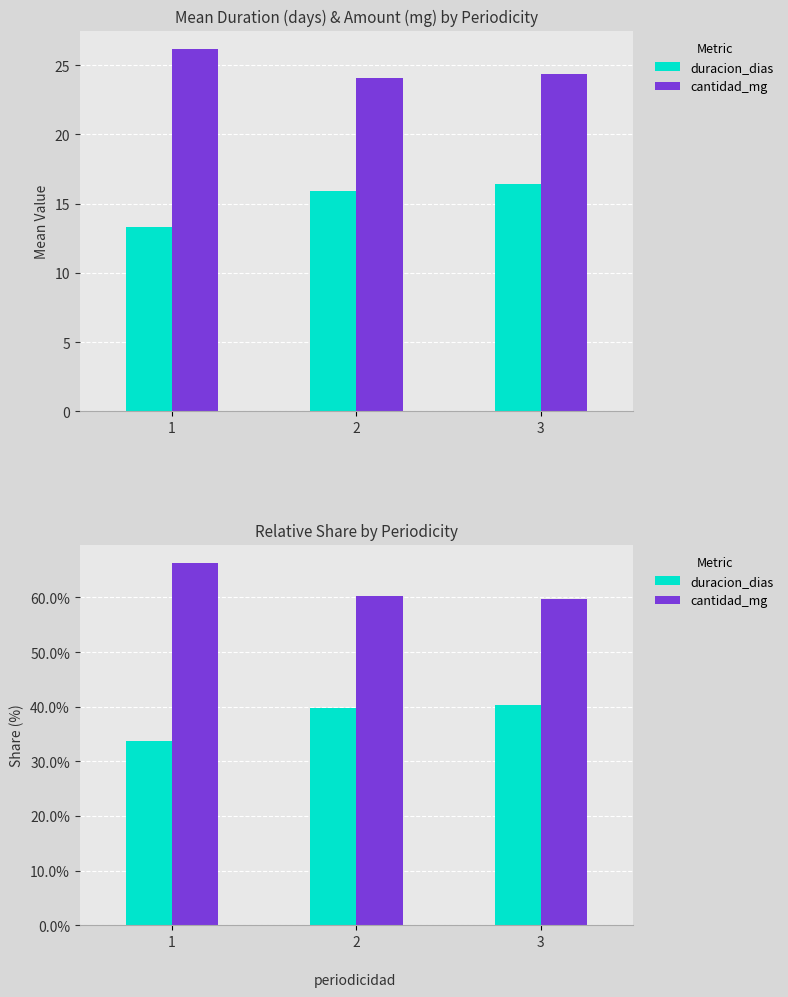

What is the maximum value shown in the chart?

66.4